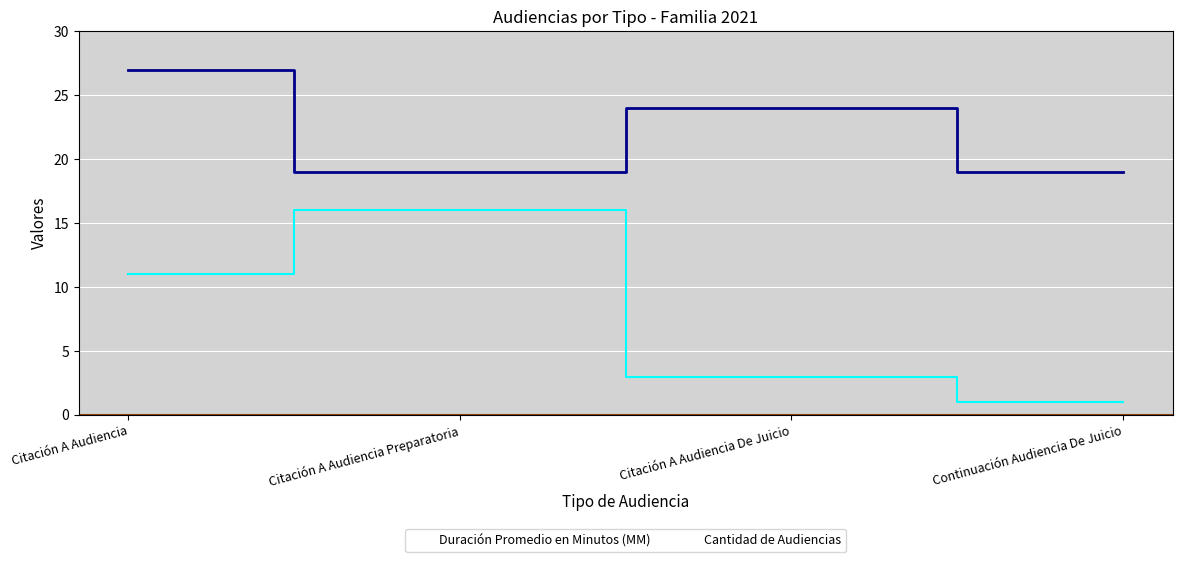

True or false: Cantidad de Audiencias and Duración Promedio en Minutos (MM) intersect in this chart.

False